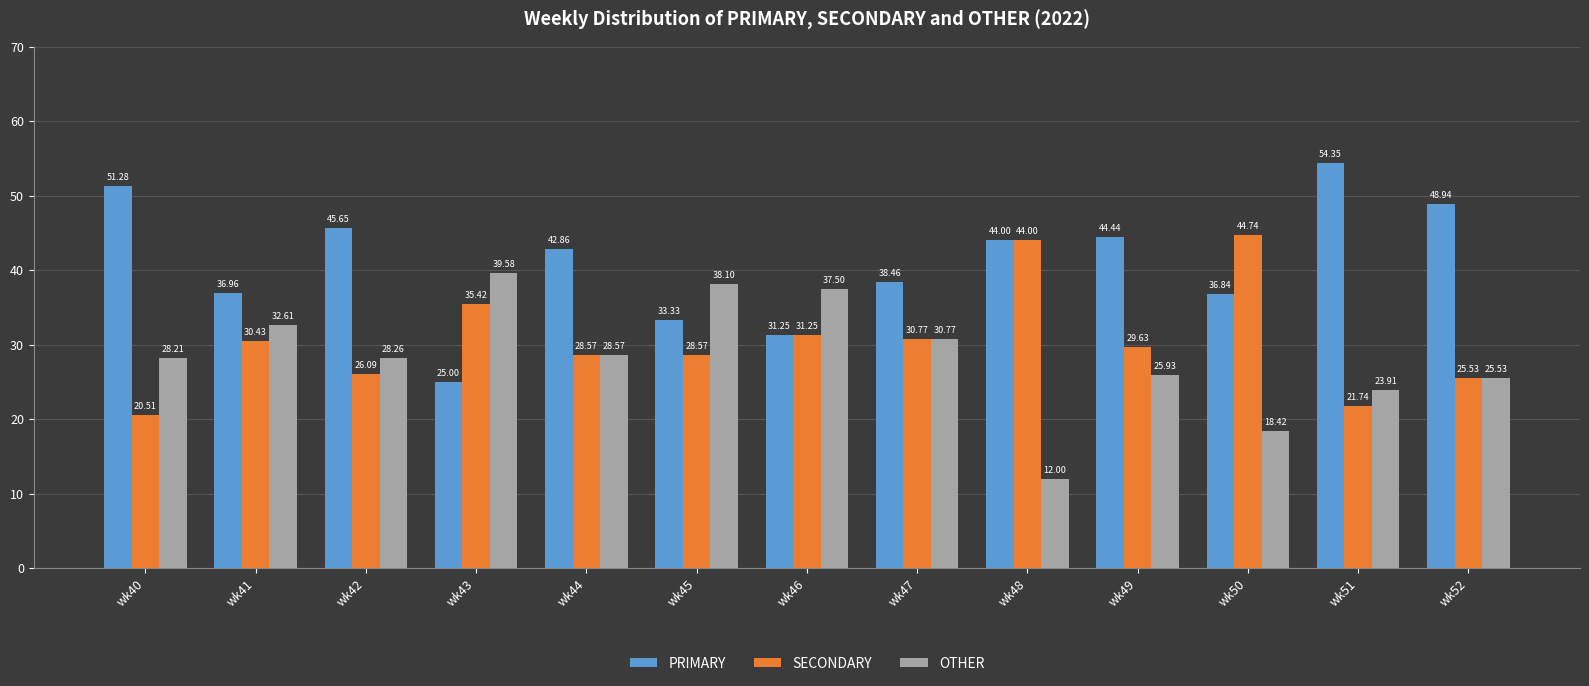

What is the difference between the second highest and second lowest values in the PRIMARY series?

20.0